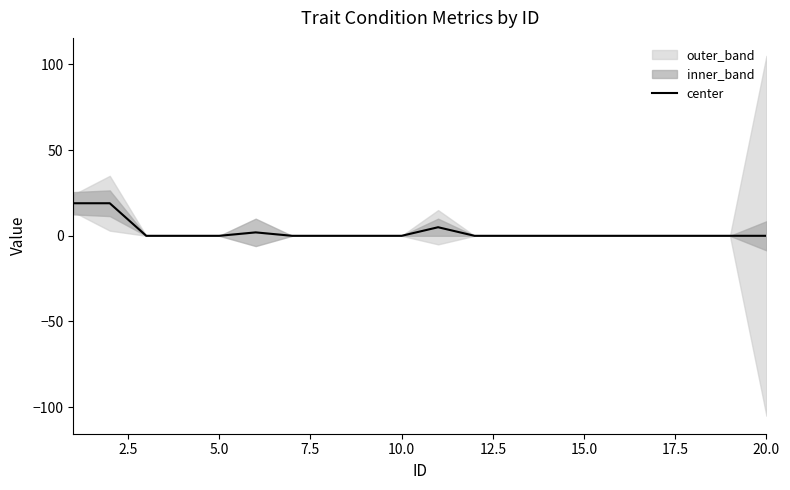

What is the maximum value for center?

19